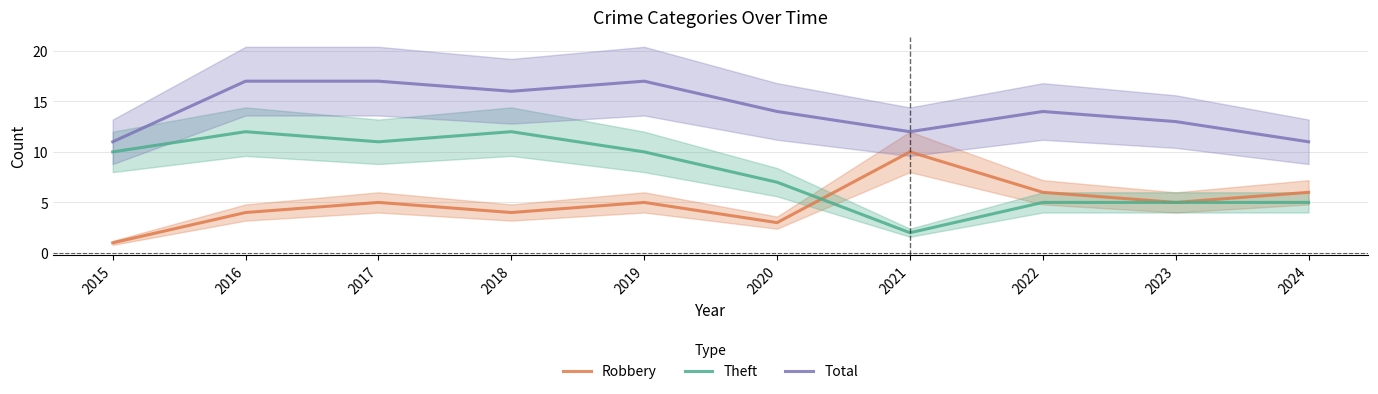

Which category has the lowest value in the Total series?

2015